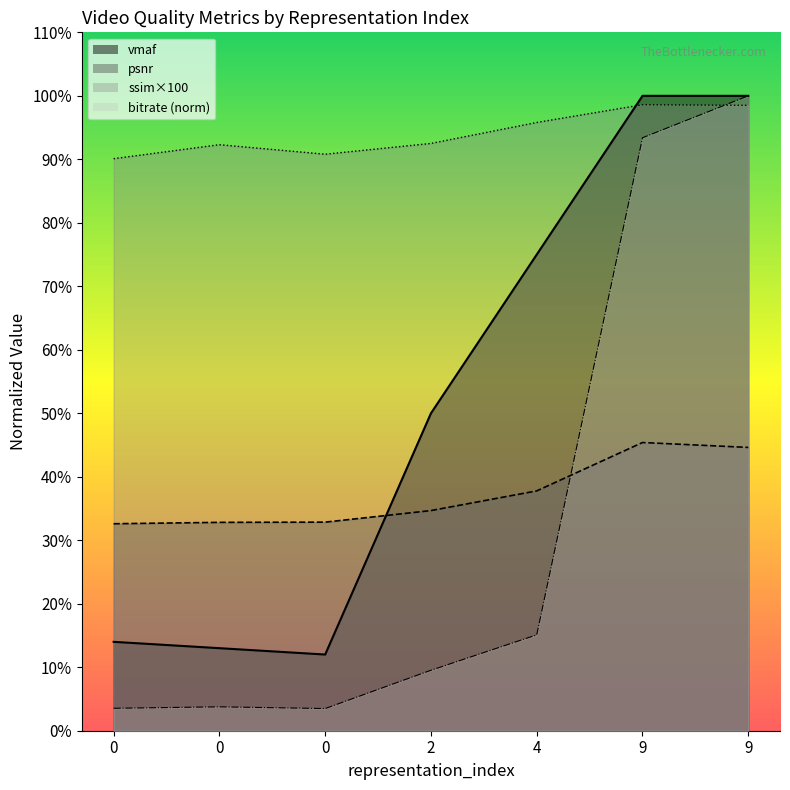

How many values in the ssim series are below 92?

2